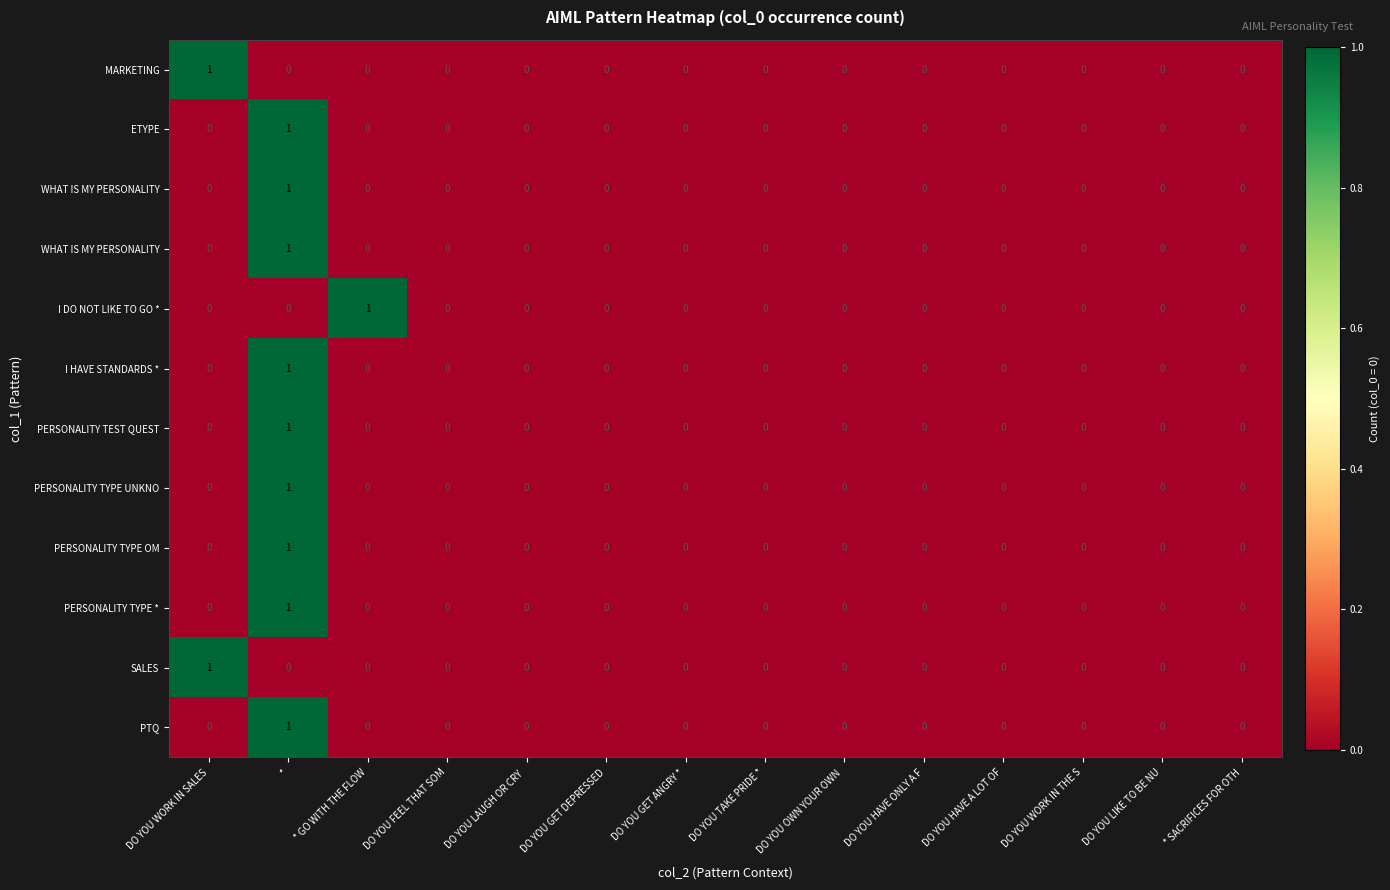

Which series has the largest total across all categories?

row_0